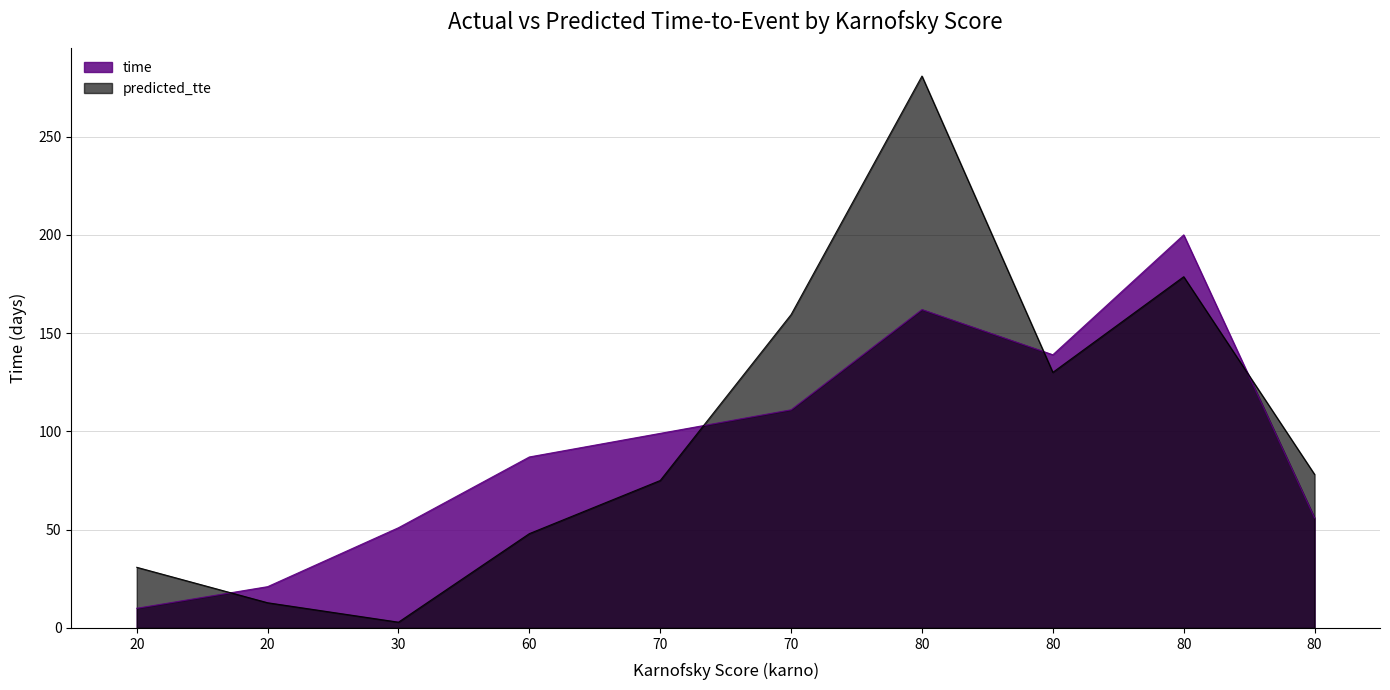

Which series has the widest spread of values?

predicted_tte